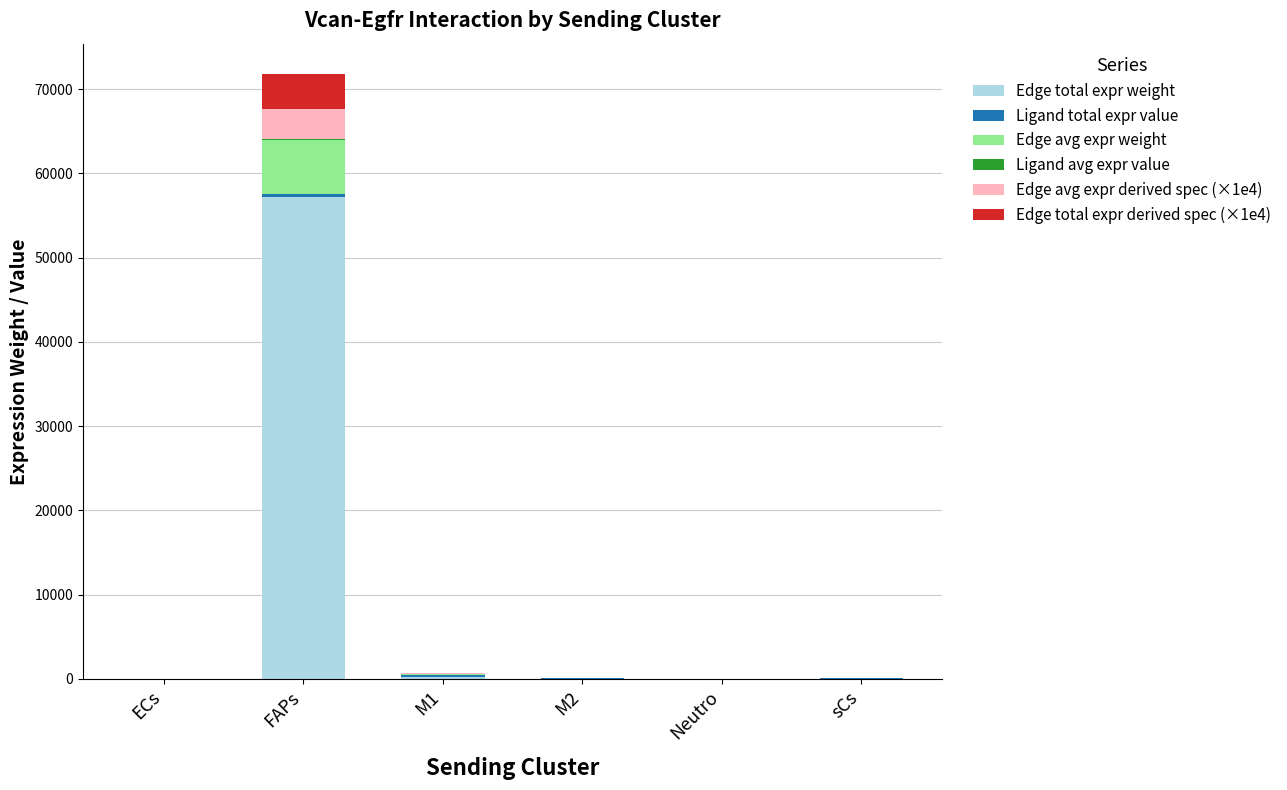

How many distinct data groups are displayed?

6